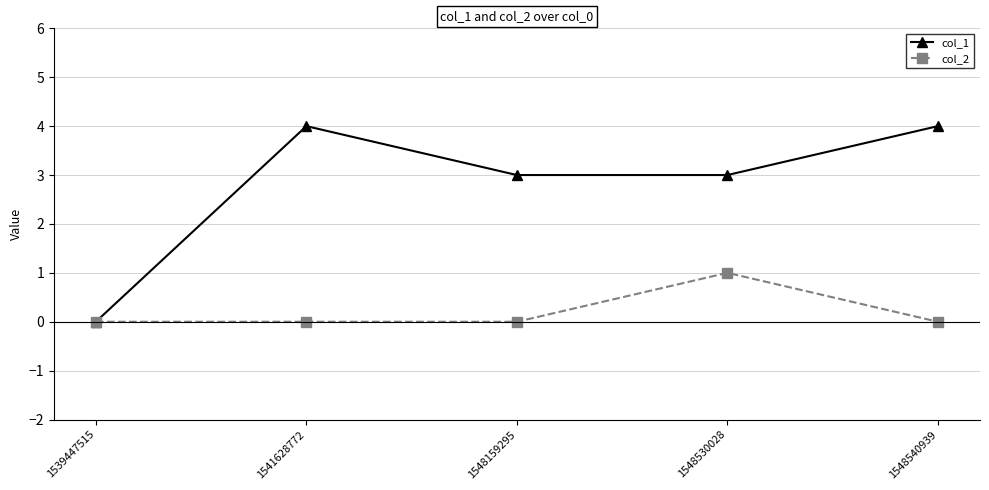

Reading left to right, what are all the values shown in this chart?

col_1: 0	4	3	3	4
col_2: 0	0	0	1	0